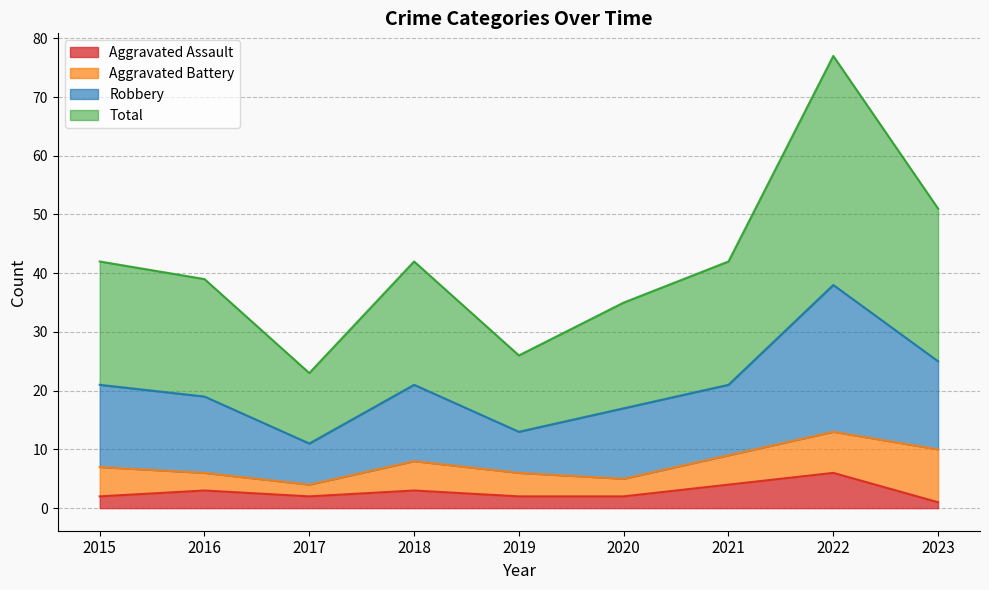

Which label corresponds to the smallest value in the chart?

2023